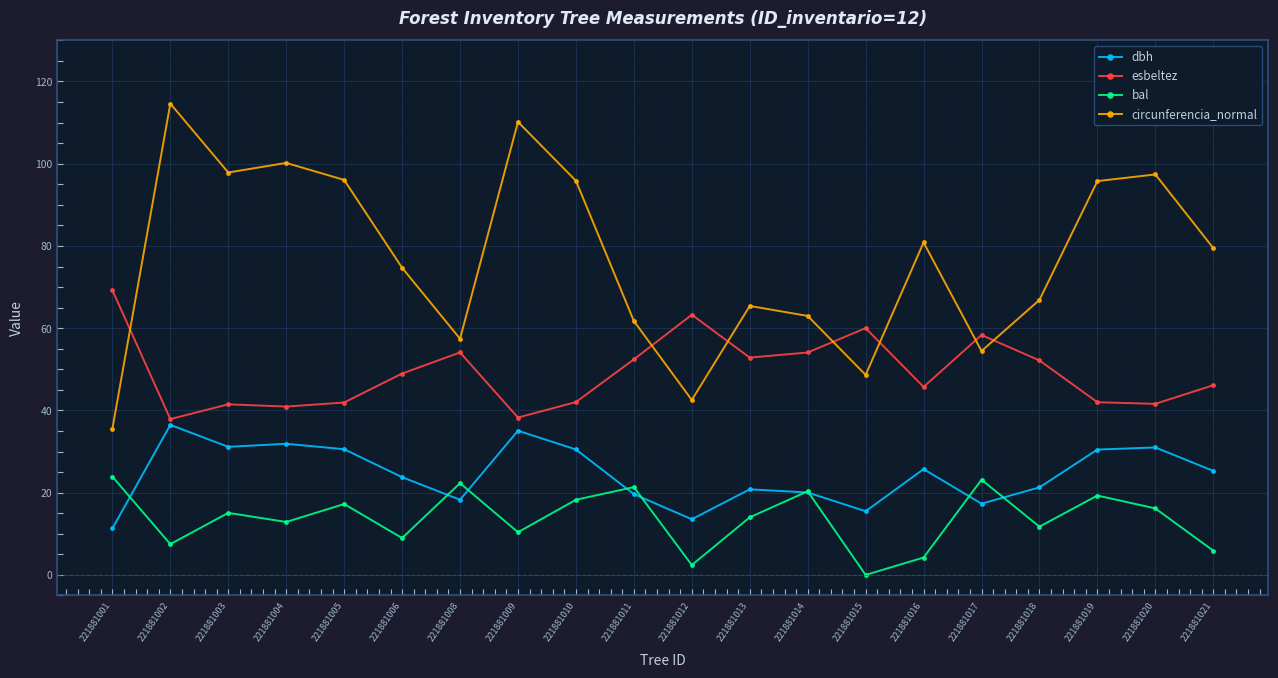

What is the value of the dbh point at the 17th from the left?

21.3